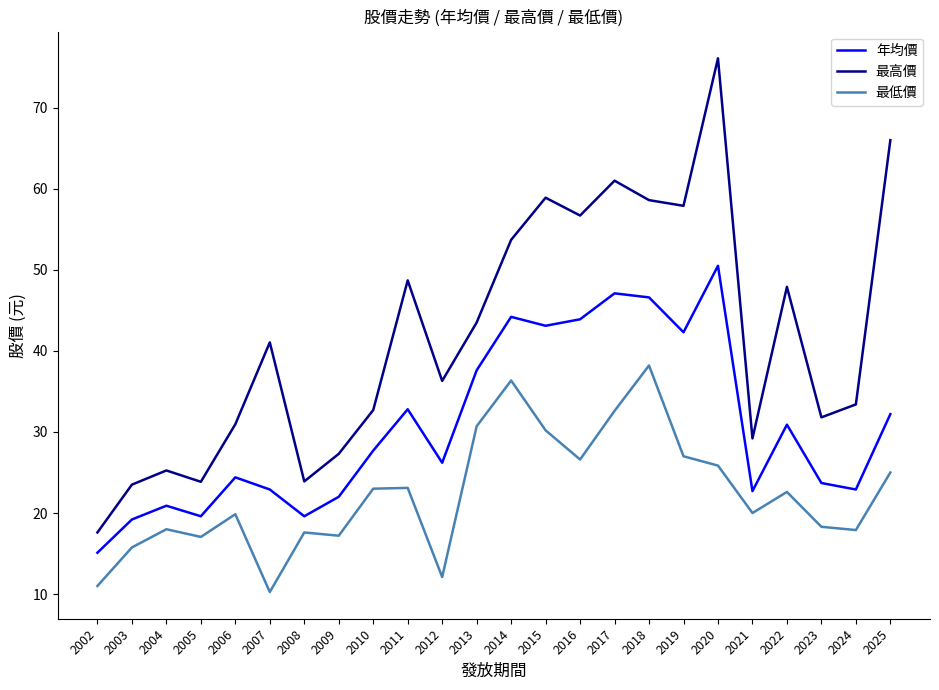

Read the 最低價 value at 2019.

27.0